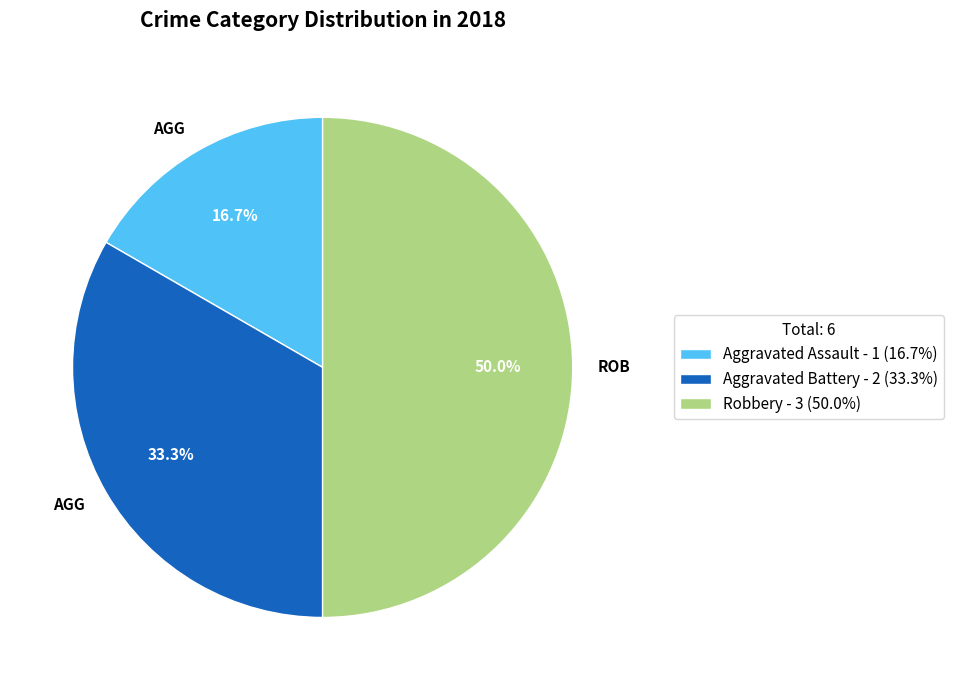

To the nearest percent, what is the combined percentage of Aggravated Assault and Aggravated Battery?

50%